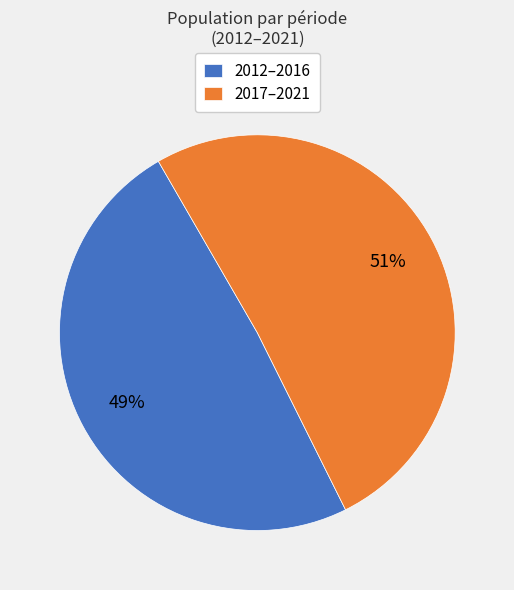

Is it true that 2017–2021 is 63% of the pie?

False